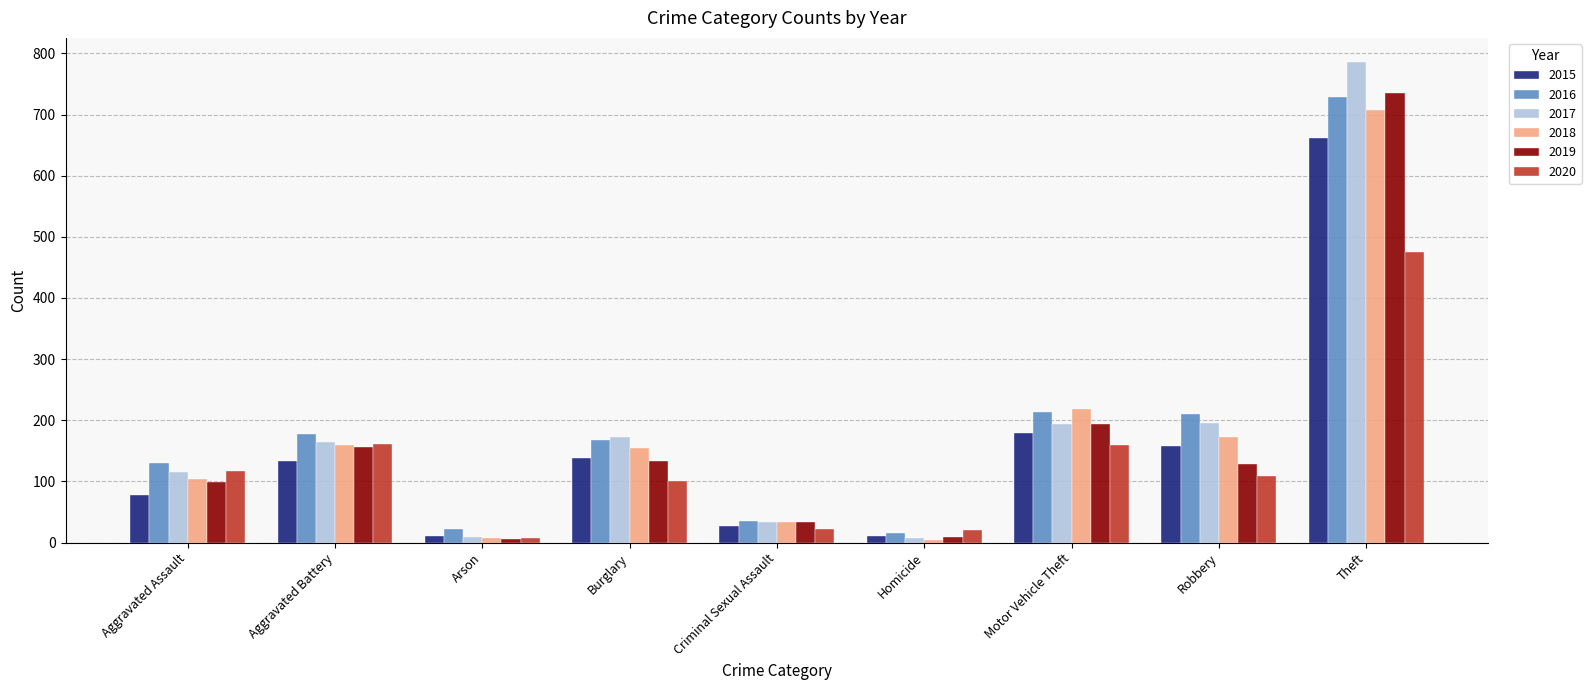

What is the difference between the maximum and minimum values in the 2018 series?

703